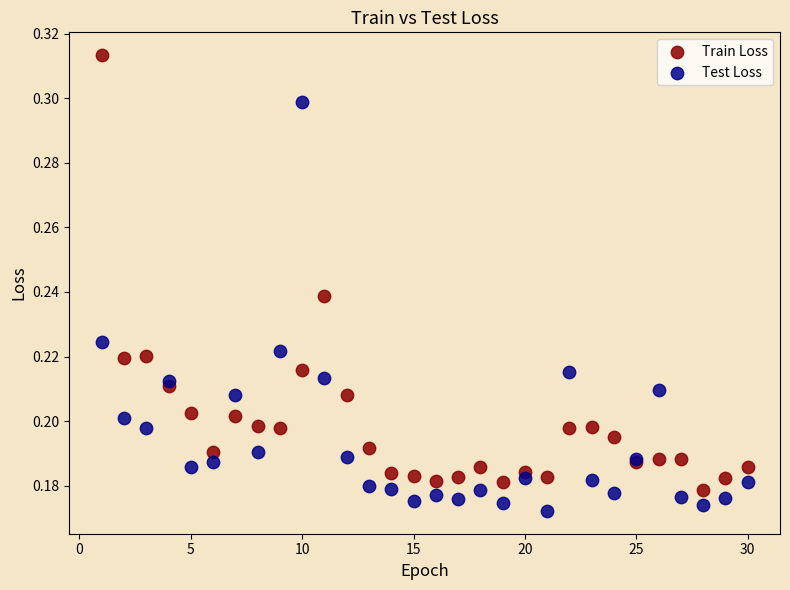

Which series contains the highest Y value?

Train Loss